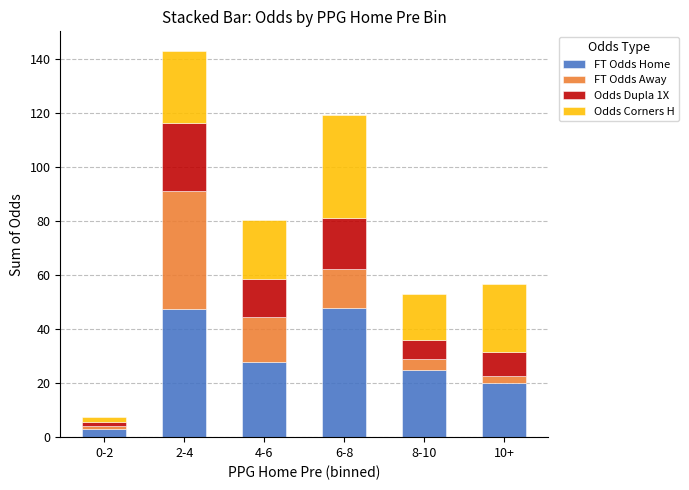

What is the sum of all FT Odds Home values?

171.1